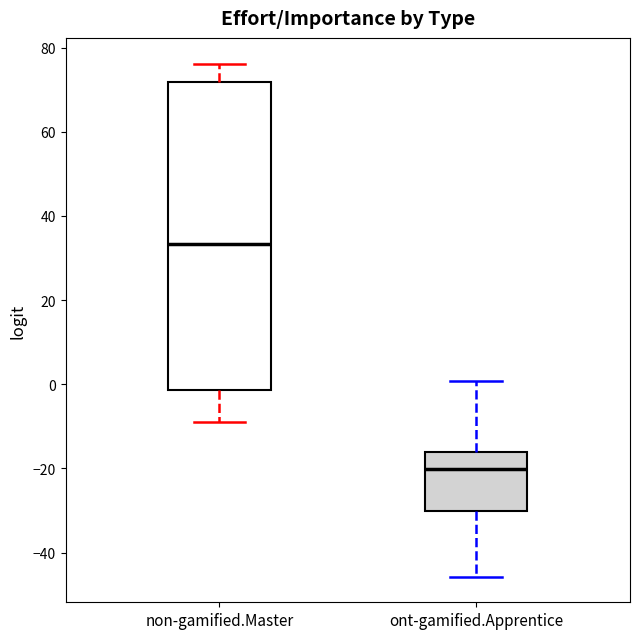

Where is the upper edge of the box for non-gamified.Master on the y-axis? The values are not printed on the chart, so give them approximately, as read against the axis.

72